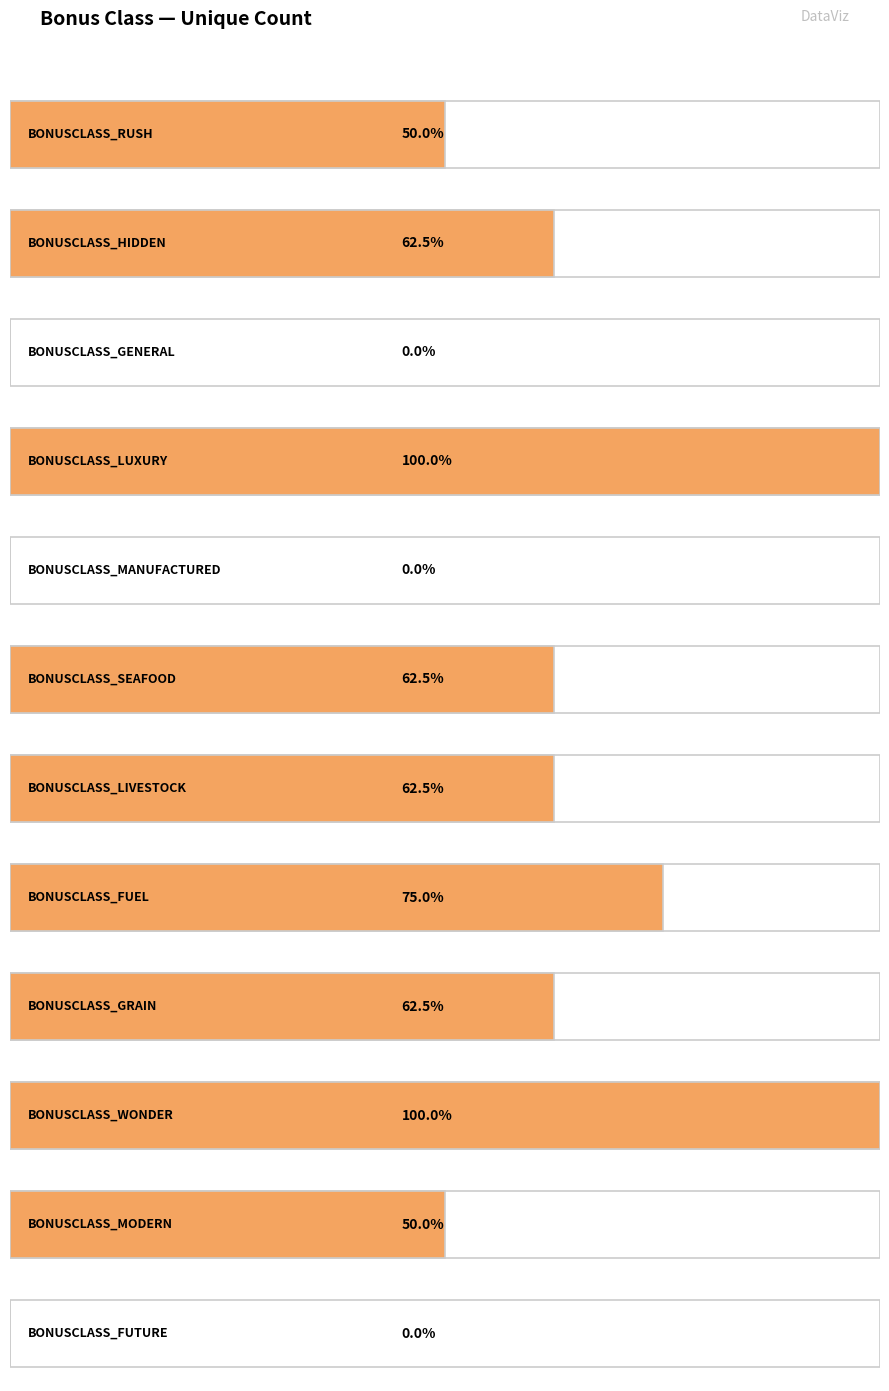

Rank the categories by value from highest to lowest.

BONUSCLASS_LUXURY, BONUSCLASS_WONDER, BONUSCLASS_FUEL, BONUSCLASS_HIDDEN, BONUSCLASS_SEAFOOD, BONUSCLASS_LIVESTOCK, BONUSCLASS_GRAIN, BONUSCLASS_RUSH, BONUSCLASS_MODERN, BONUSCLASS_GENERAL, BONUSCLASS_MANUFACTURED, BONUSCLASS_FUTURE